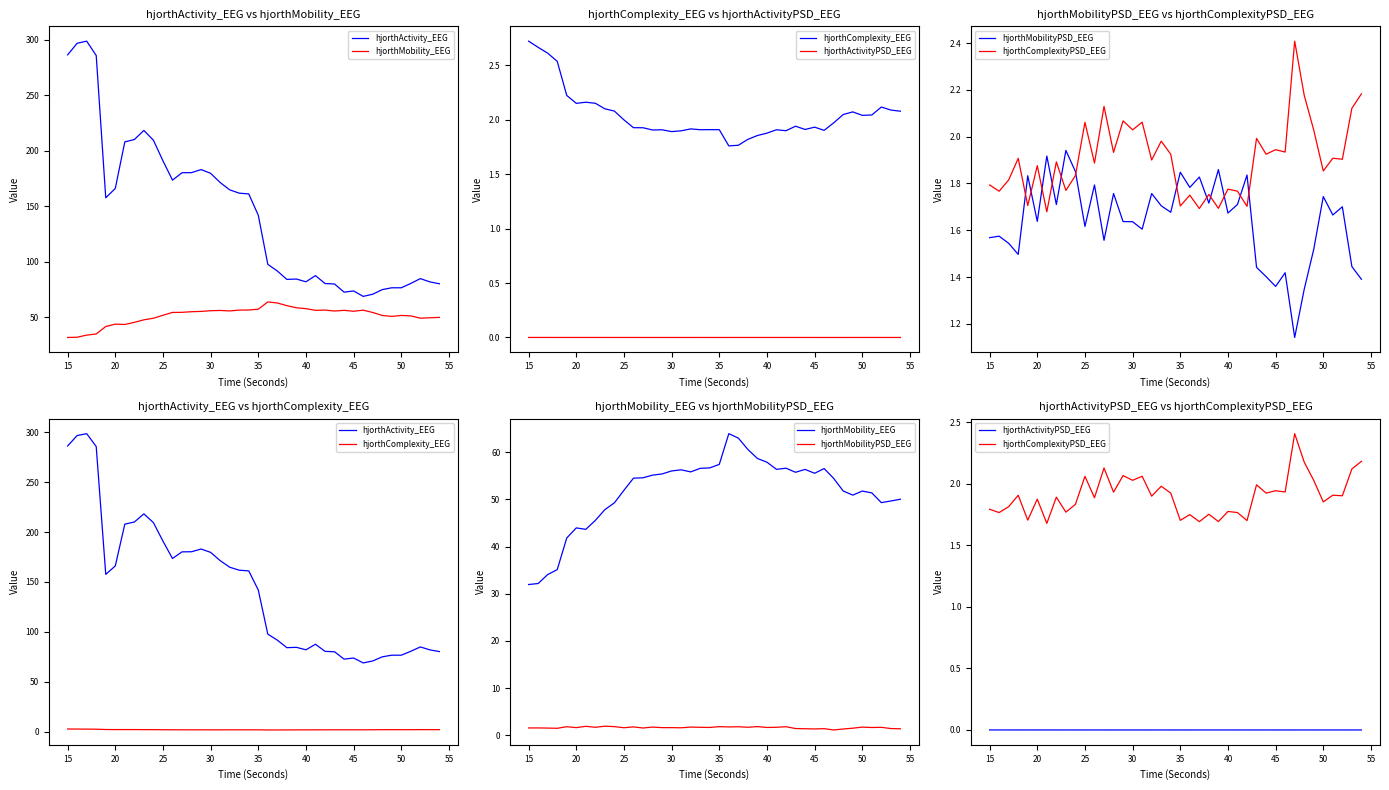

List the series in order of their peak value, highest first.

hjorthActivity_EEG, hjorthMobility_EEG, hjorthComplexity_EEG, hjorthComplexityPSD_EEG, hjorthMobilityPSD_EEG, hjorthActivityPSD_EEG